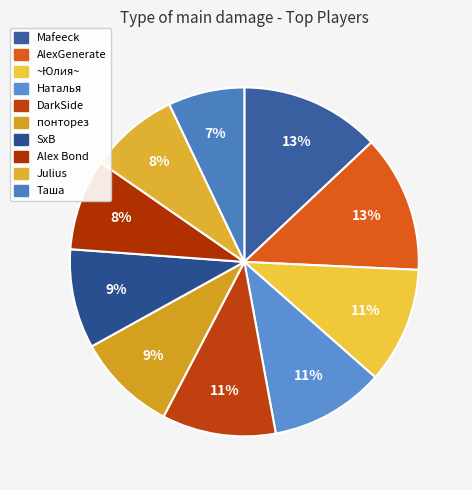

To the nearest percent, what is the average slice percentage?

10%